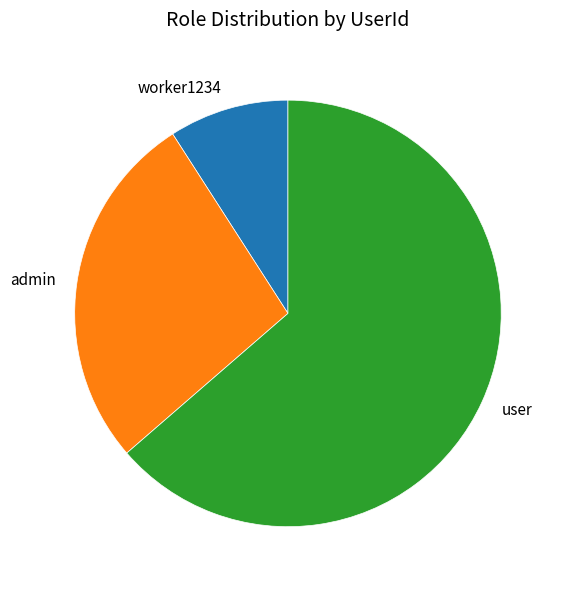

Combined, do user and worker1234 account for over 50%?

Yes